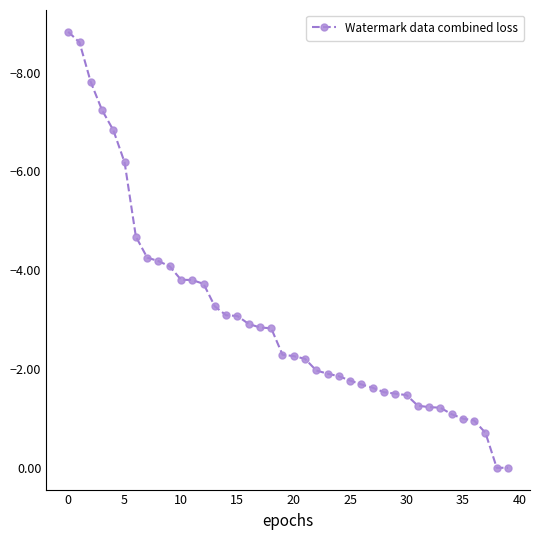

What is the difference between the maximum and second lowest values?

8.8